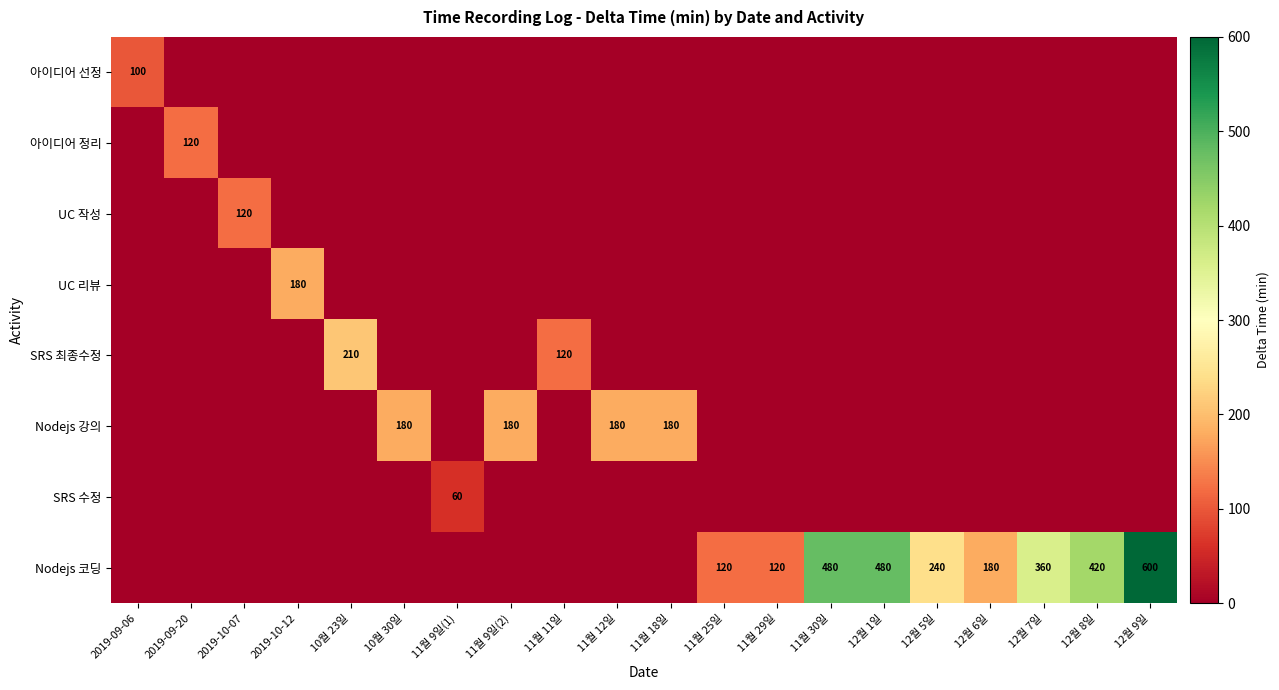

The value of UC 작성 at 2019-10-07 is 120. True or false?

True